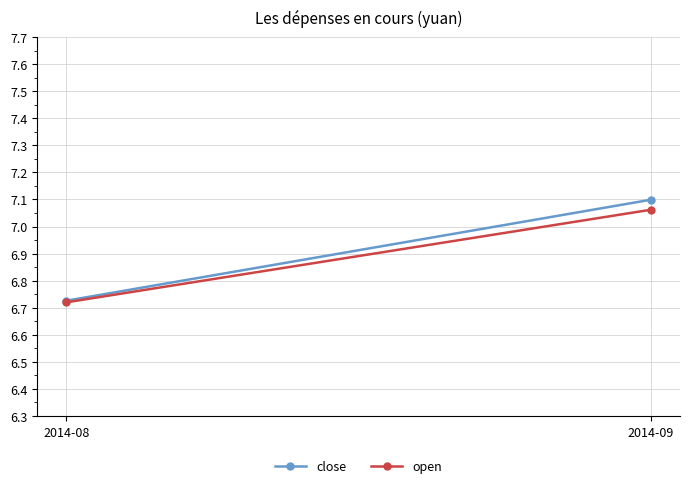

How many lines are shown in the chart?

2